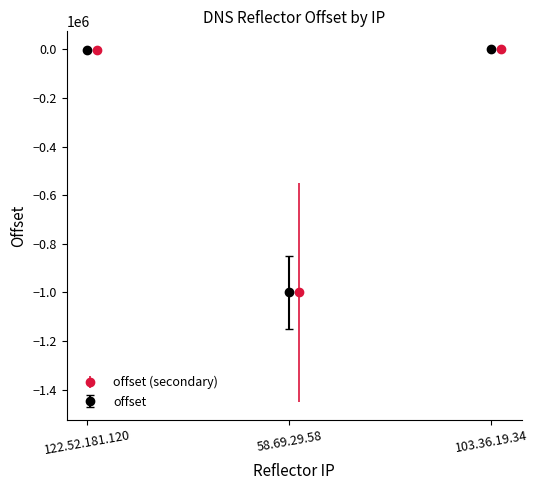

List the labels in order of value, largest first.

103.36.19.34, 122.52.181.120, 58.69.29.58